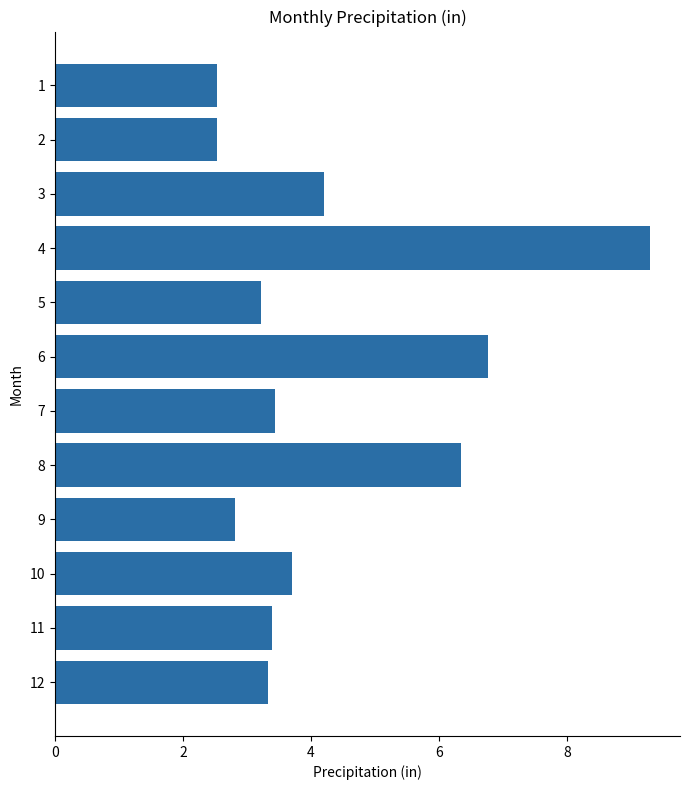

Where is the data nearest to the value 5?

3